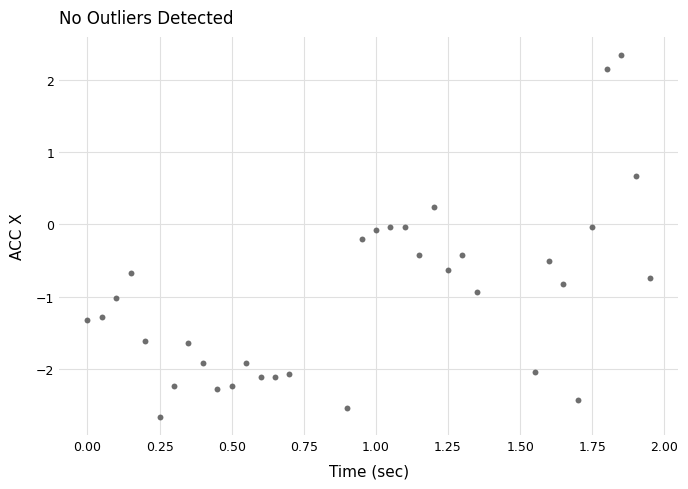

What is the range of X values (max minus min)?

1.9